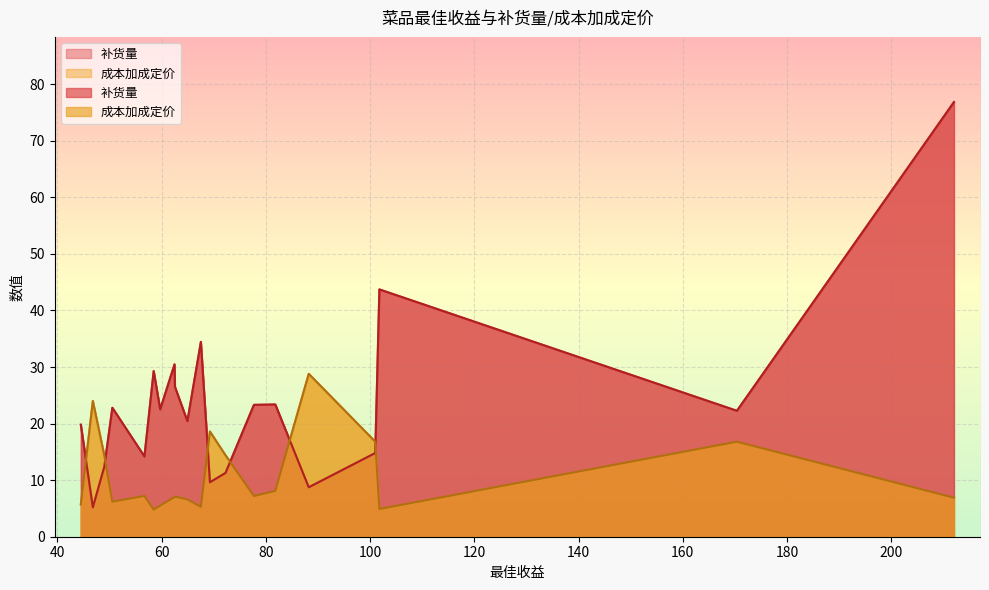

True or false: 补货量 and 成本加成定价 cross at least once.

True